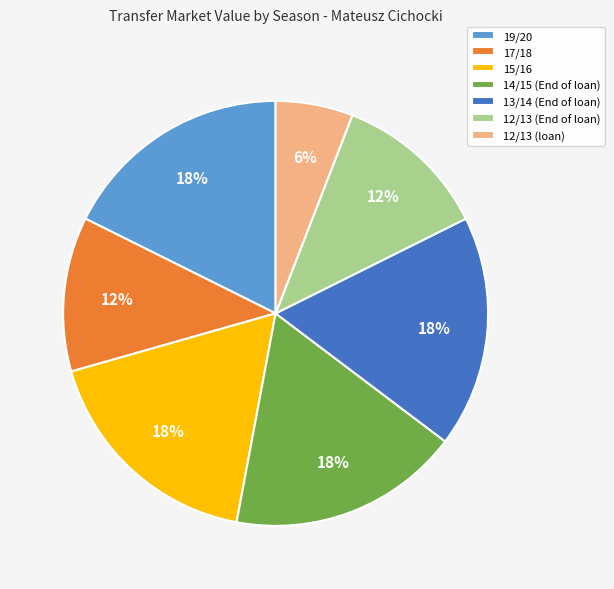

The 19/20 slice represents 18% of the pie. True or false?

True